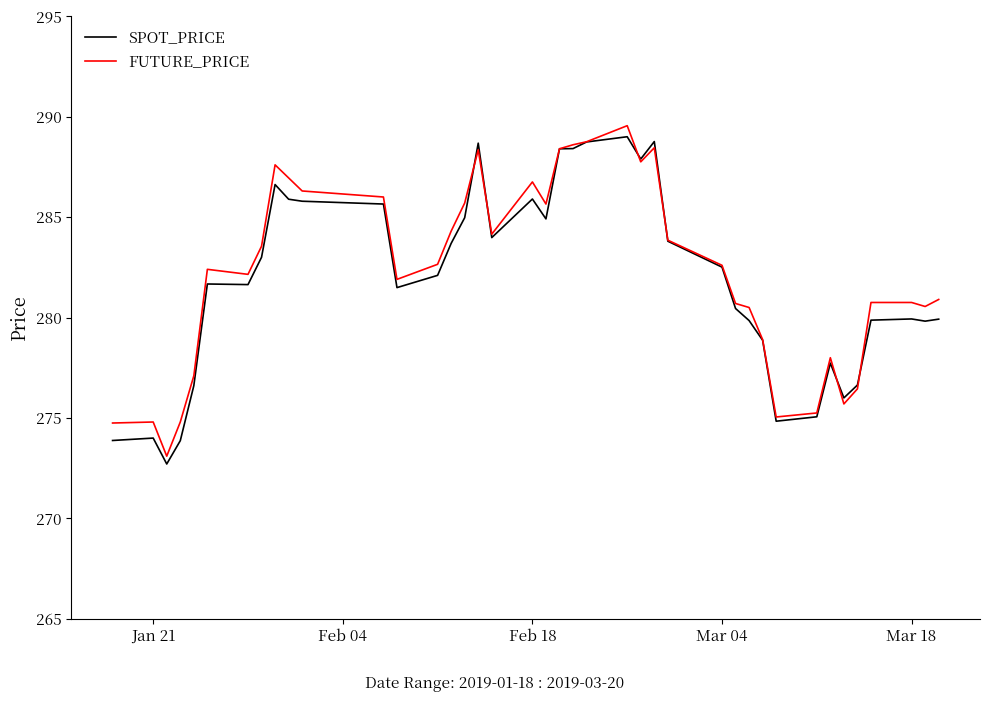

What is the lowest value of the FUTURE_PRICE series?

273.1